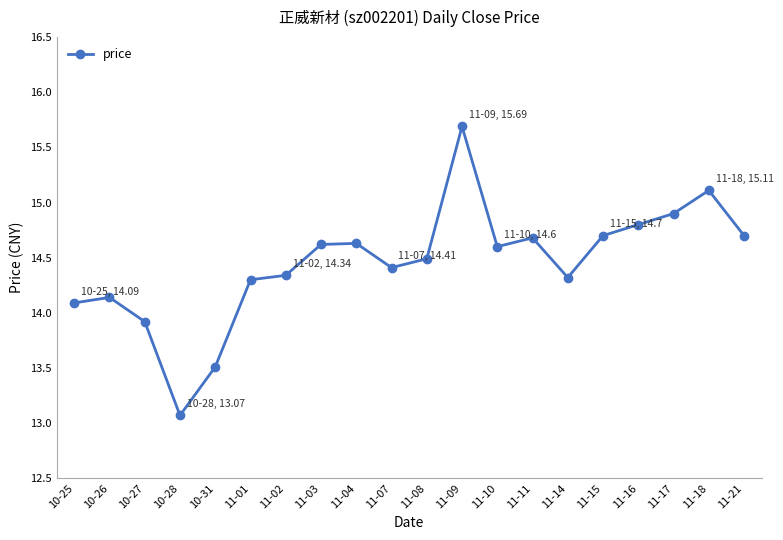

What is the label of the 11th point from the right?

11-07